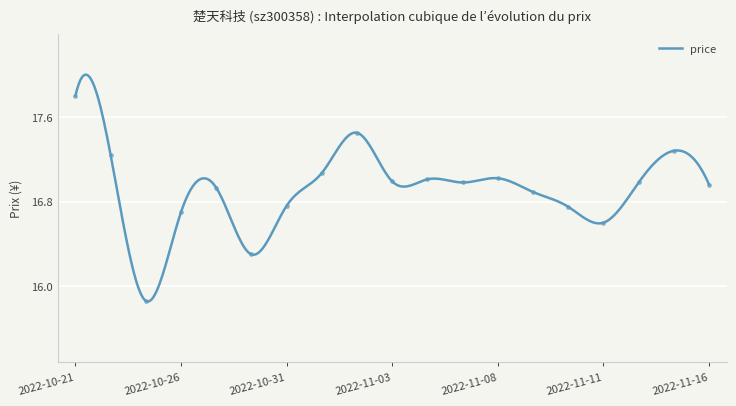

Reading left to right, transcribe all the data shown in this chart.

17.8	17.2	15.9	16.7	16.9	16.3	16.8	17.1	17.4	17.0	17.0	17.0	17.0	16.9	16.8	16.6	17.0	17.3	17.0